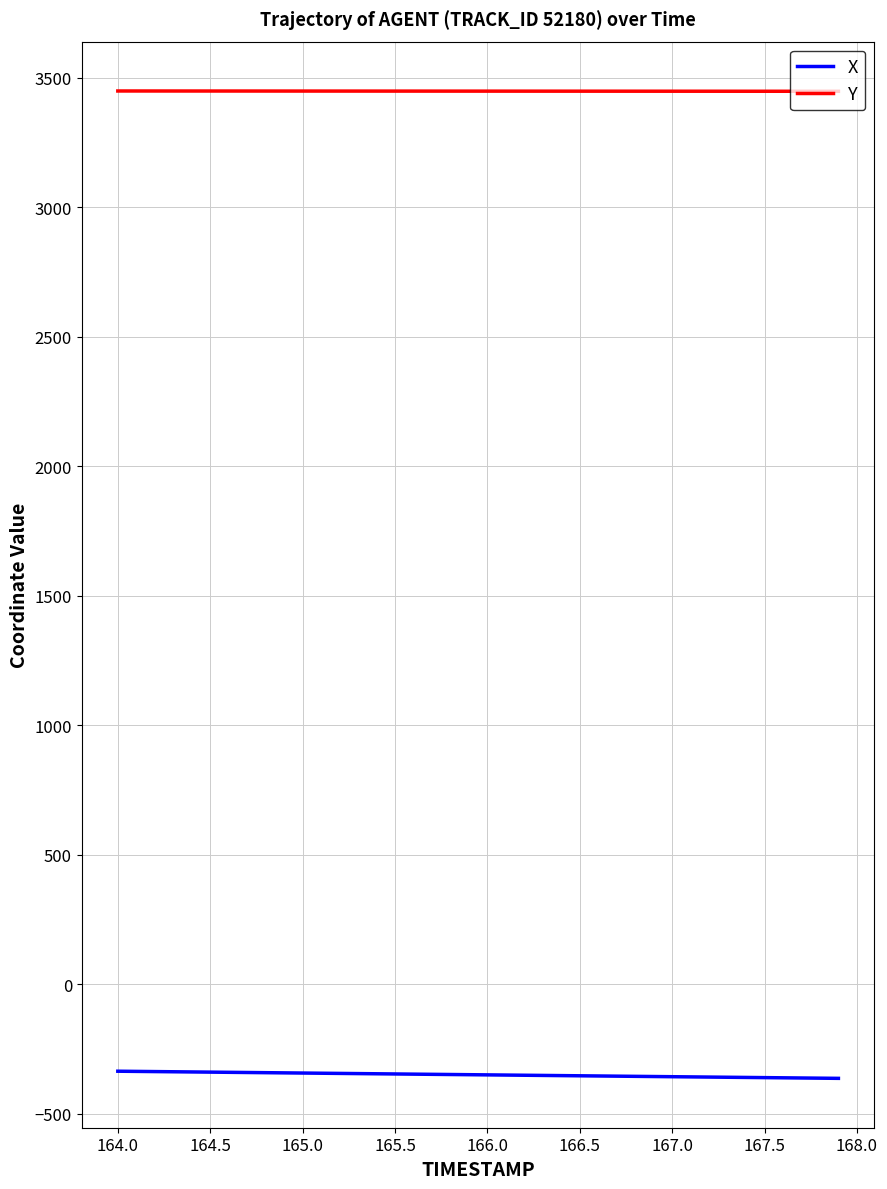

Rank the series by their average value, from highest to lowest.

Y, X